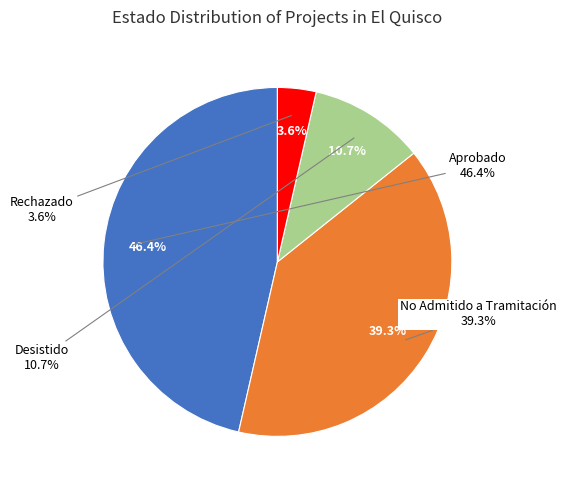

To the nearest percent, what percentage of the pie is No Admitido a Tramitación?

39%